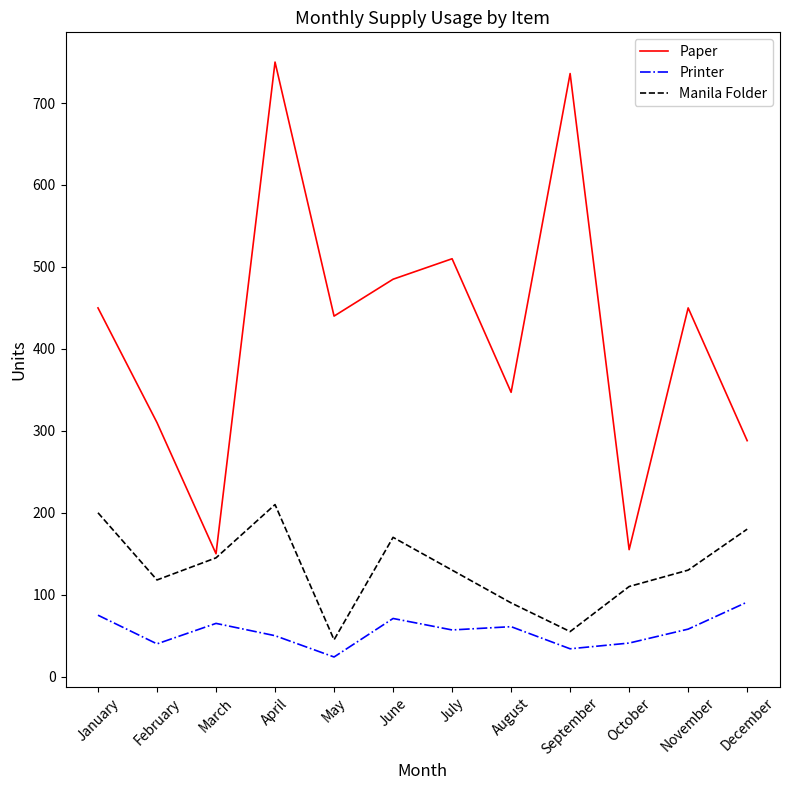

True or false: Printer and Paper intersect in this chart.

False